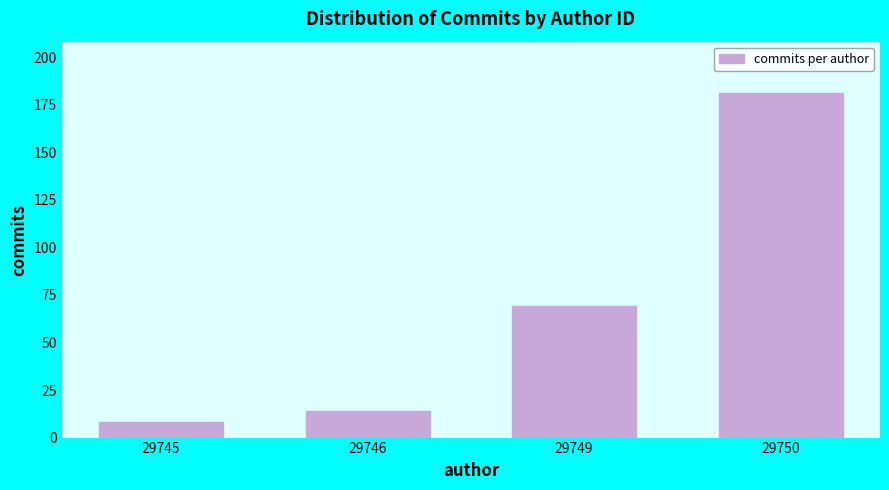

Reading right to left, extract all data points from this chart.

181	69	14	8